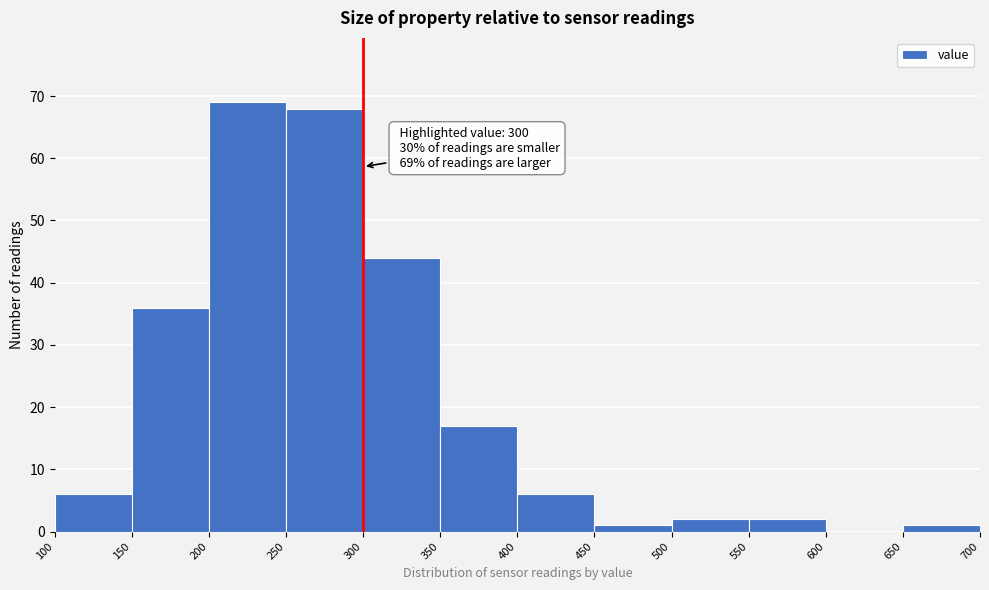

Which range on the x-axis has the tallest bar?

200 to 250